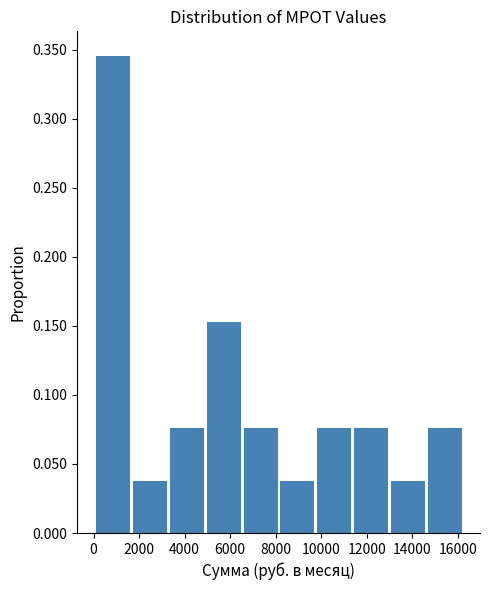

Reading left to right, transcribe this chart: for each bar, give the range it covers on the x-axis and its height. Neither the bar edges nor the heights are printed on the chart, so give them approximately, as read against the axes.

0 to 1600: 0.345
1600 to 3400: 0.040
3400 to 5000: 0.075
5000 to 6600: 0.155
6600 to 8200: 0.075
8200 to 9800: 0.040
9800 to 11400: 0.075
11400 to 13000: 0.075
13000 to 14600: 0.040
14600 to 16200: 0.075